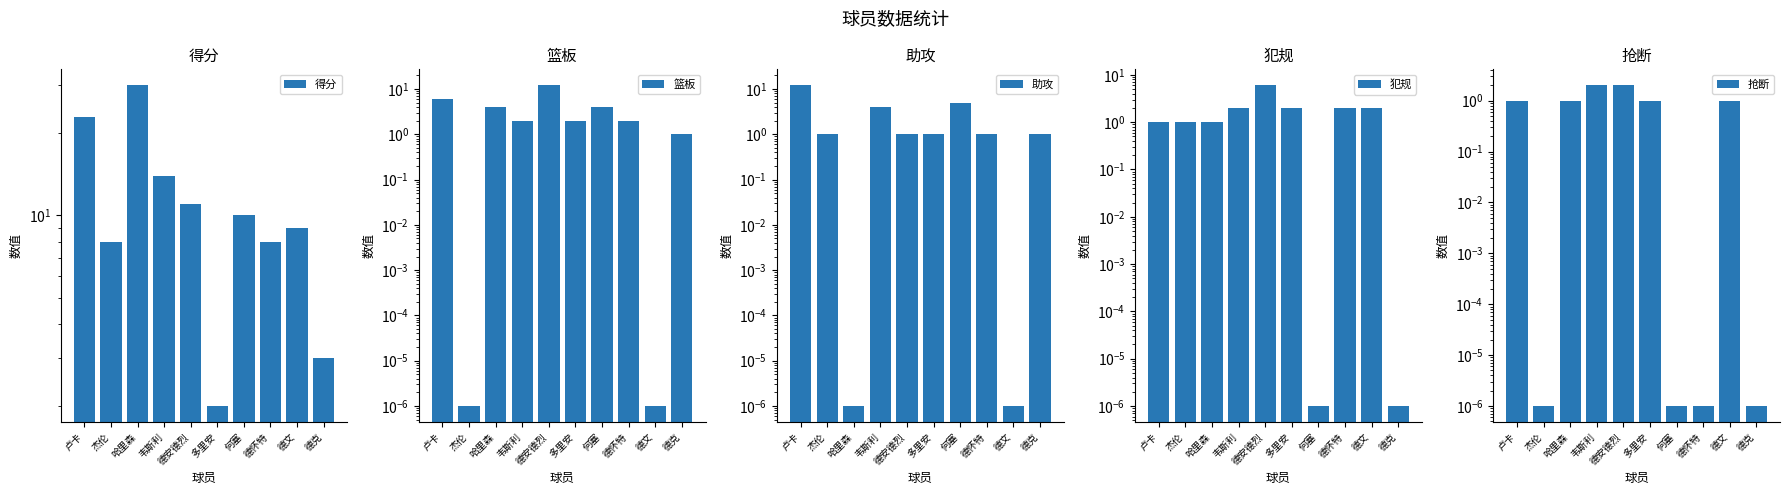

Between 德安德烈 and 何塞, which series saw the biggest shift?

篮板